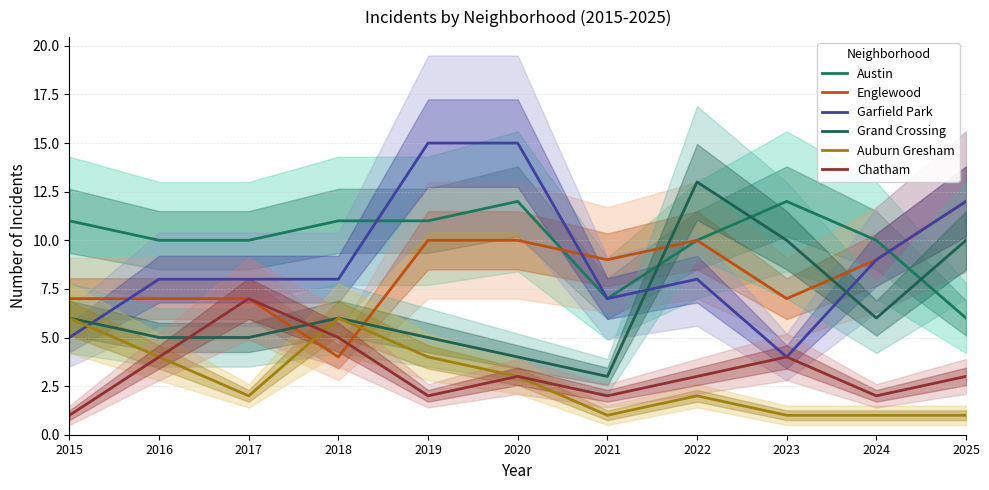

List the series in order of their peak value, lowest first.

Auburn Gresham, Chatham, Austin, Englewood, Grand Crossing, Garfield Park